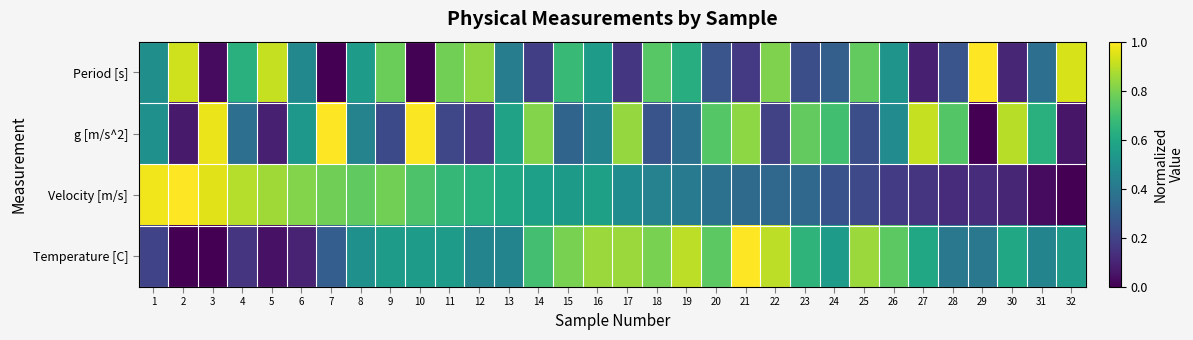

What is the total value across all series at 10?

2.3